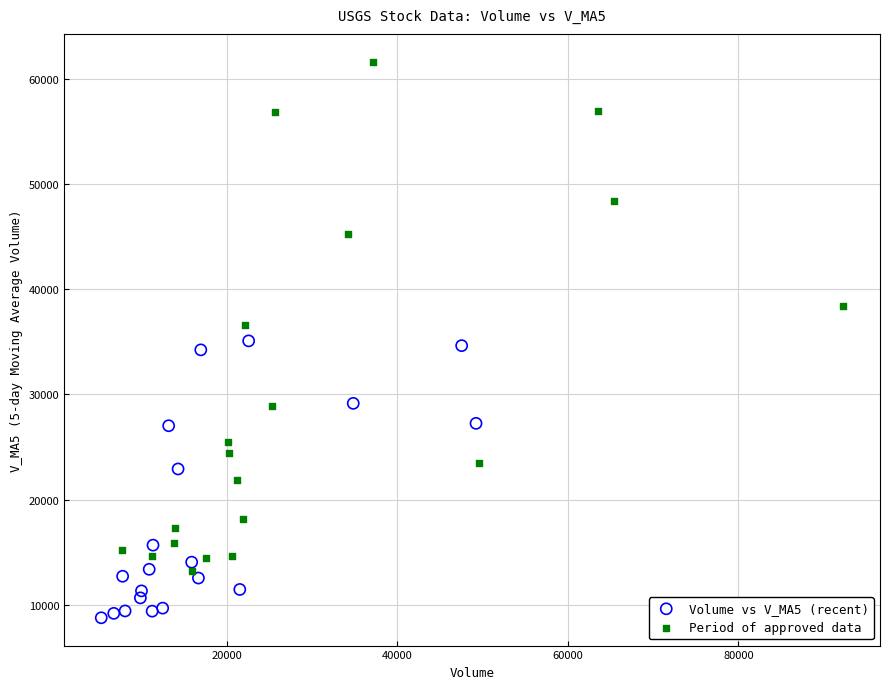

Which series contains the lowest Y value?

Volume vs V_MA5 (recent)